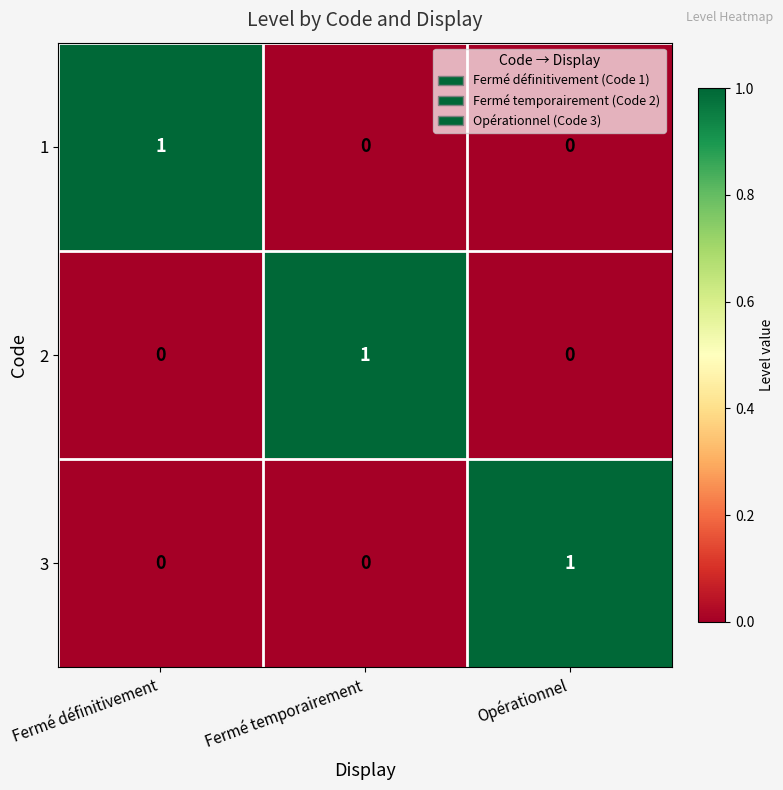

Count the 2 values in the range 0 to 1.

3